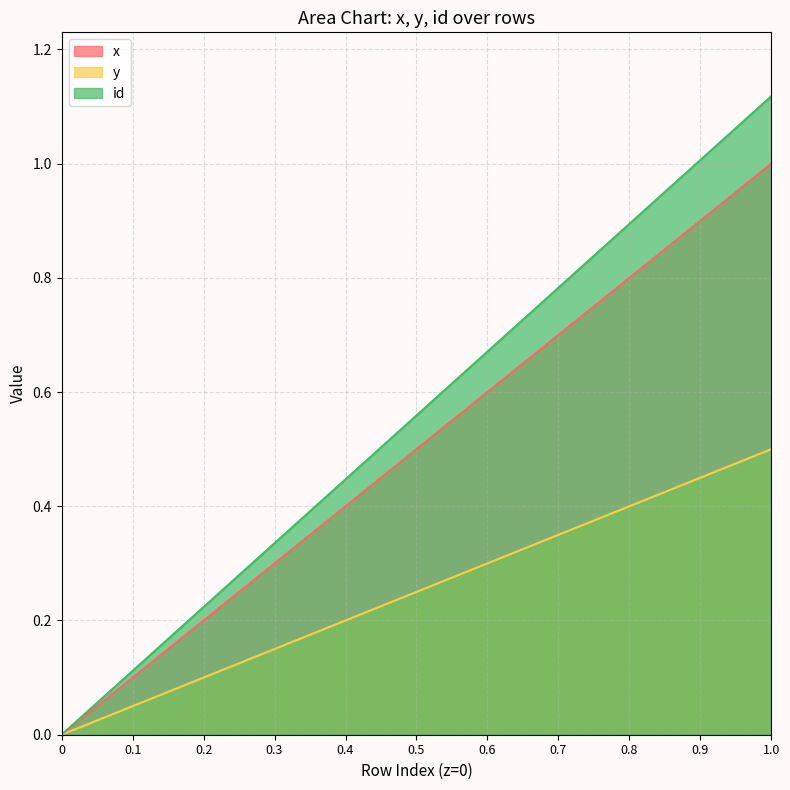

At which category is the sum across all series the highest?

1.0